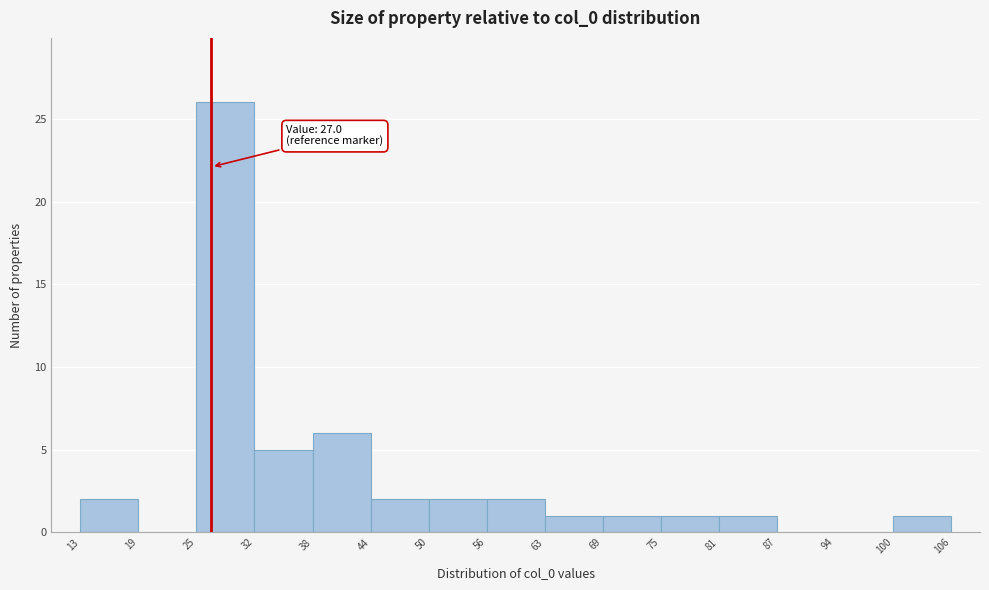

Over which range of the x-axis is the bar tallest?

25 to 32